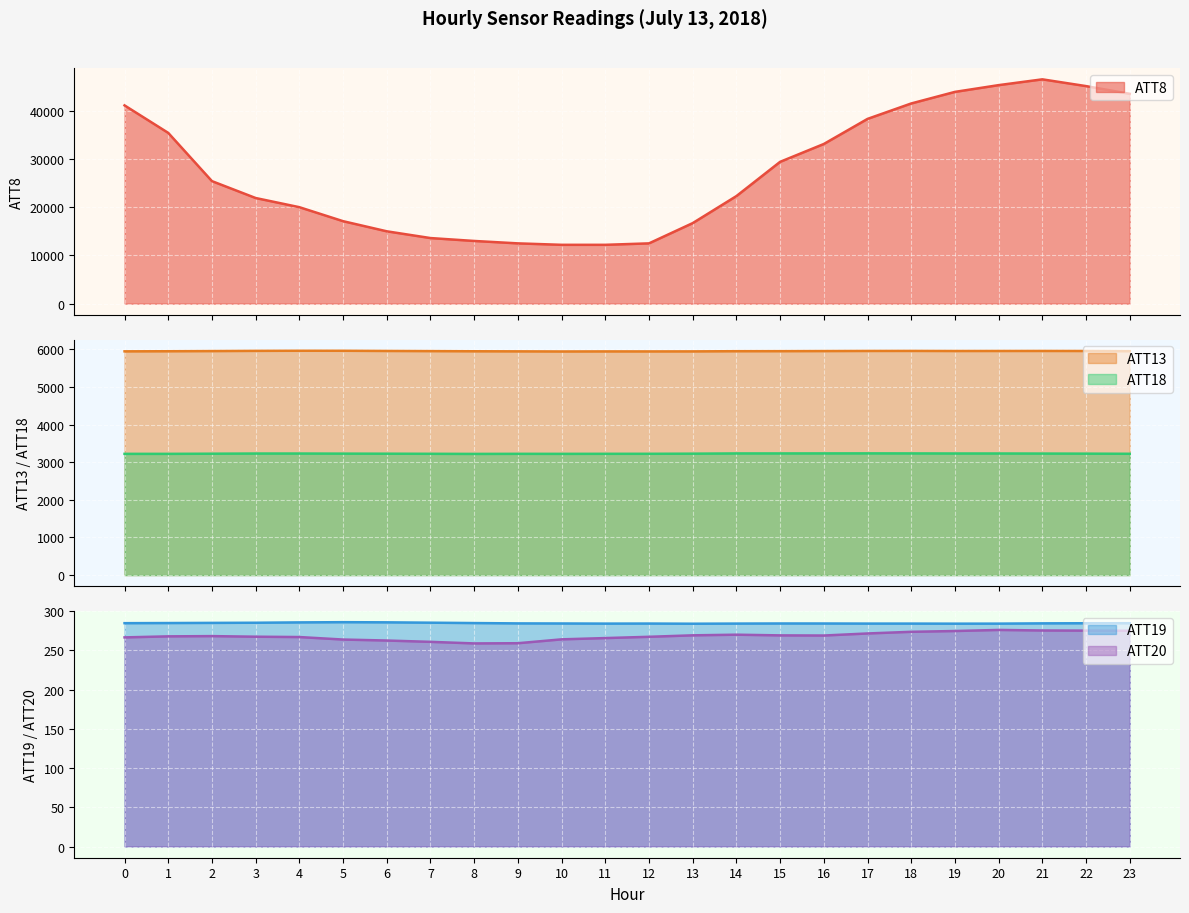

What are all the series names shown in the legend?

ATT8, ATT13, ATT18, ATT19, ATT20